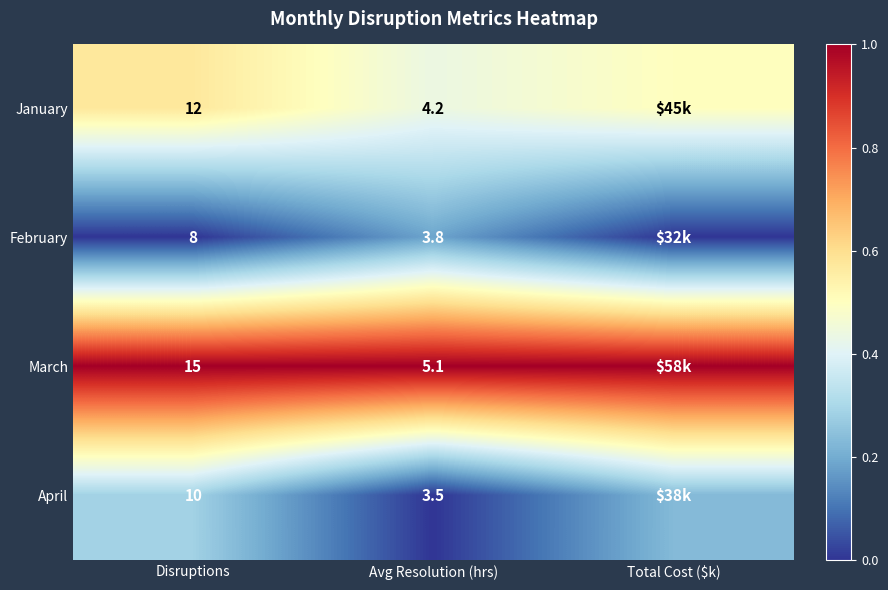

At Avg Resolution (hrs), list the series in order from largest to smallest.

March, January, February, April